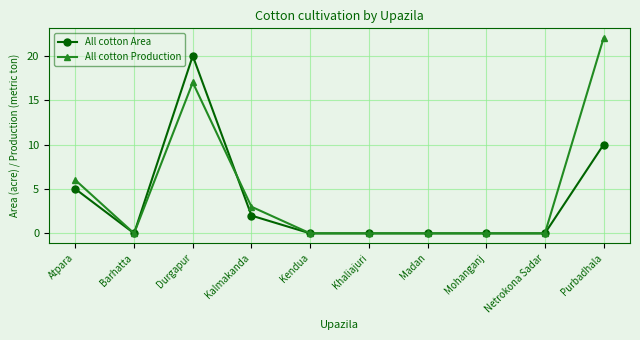

The value of All cotton Area at Kendua is -14. True or false?

False